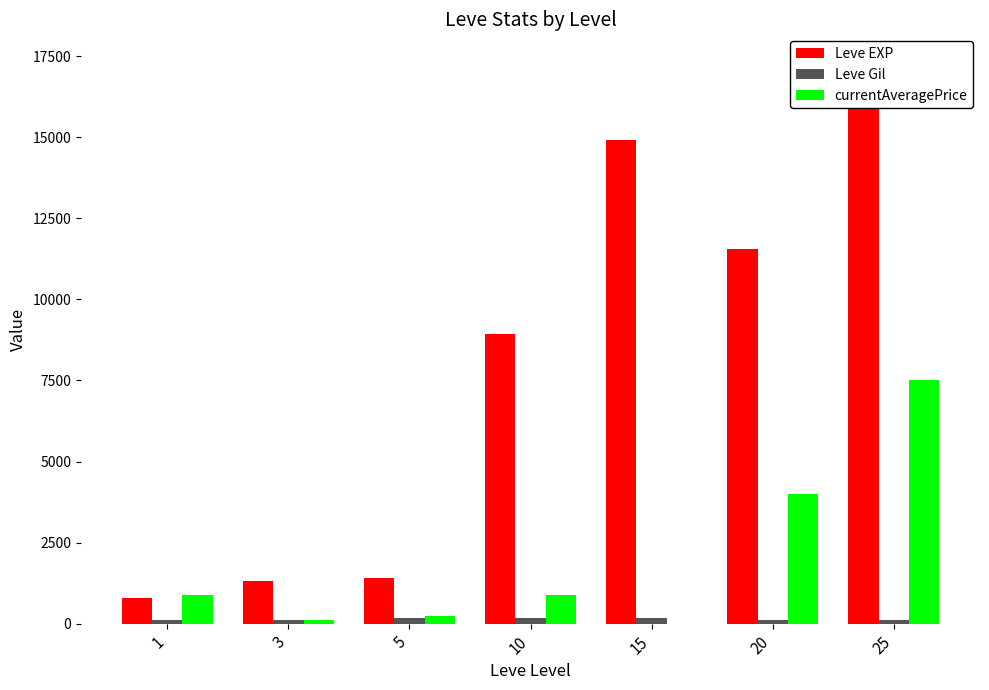

What is the value of the currentAveragePrice bar at the 6th from the left?

3999